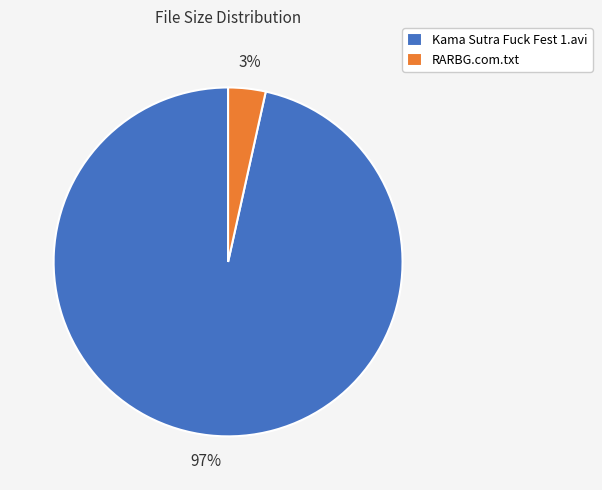

To the nearest percent, what percentage of the pie is RARBG.com.txt?

3%